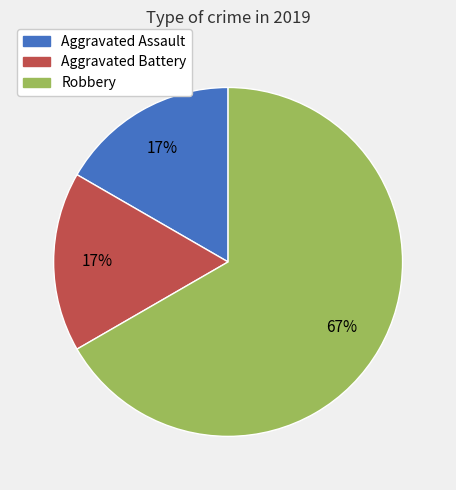

To the nearest percent, what is the average slice percentage?

33%